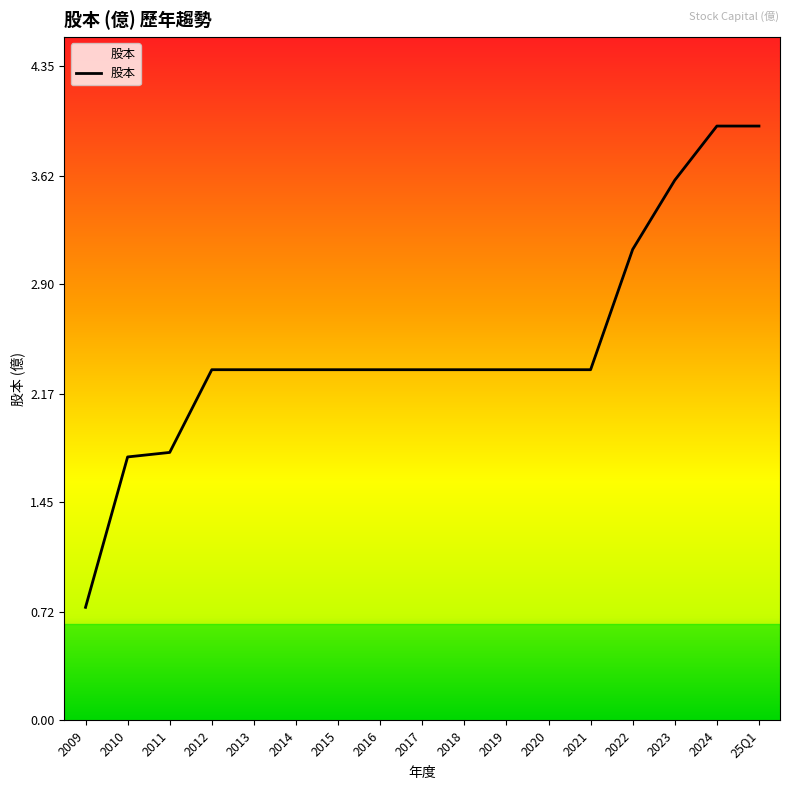

What position from the left is 2016?

8